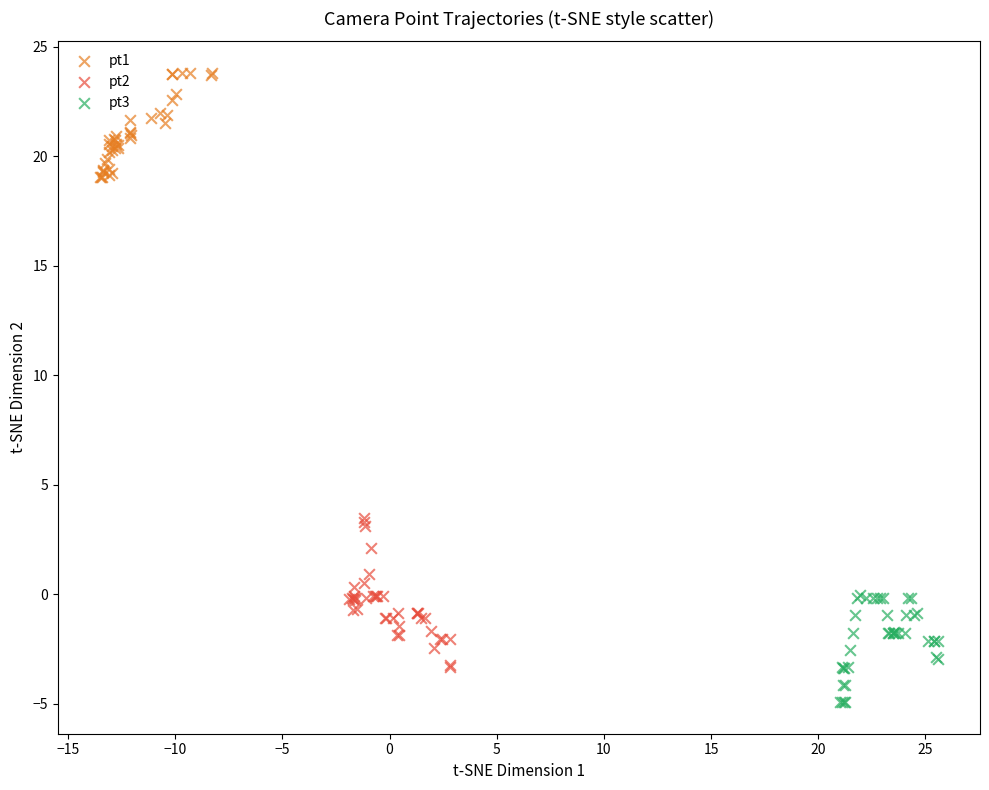

Which series contains the lowest Y value?

pt3